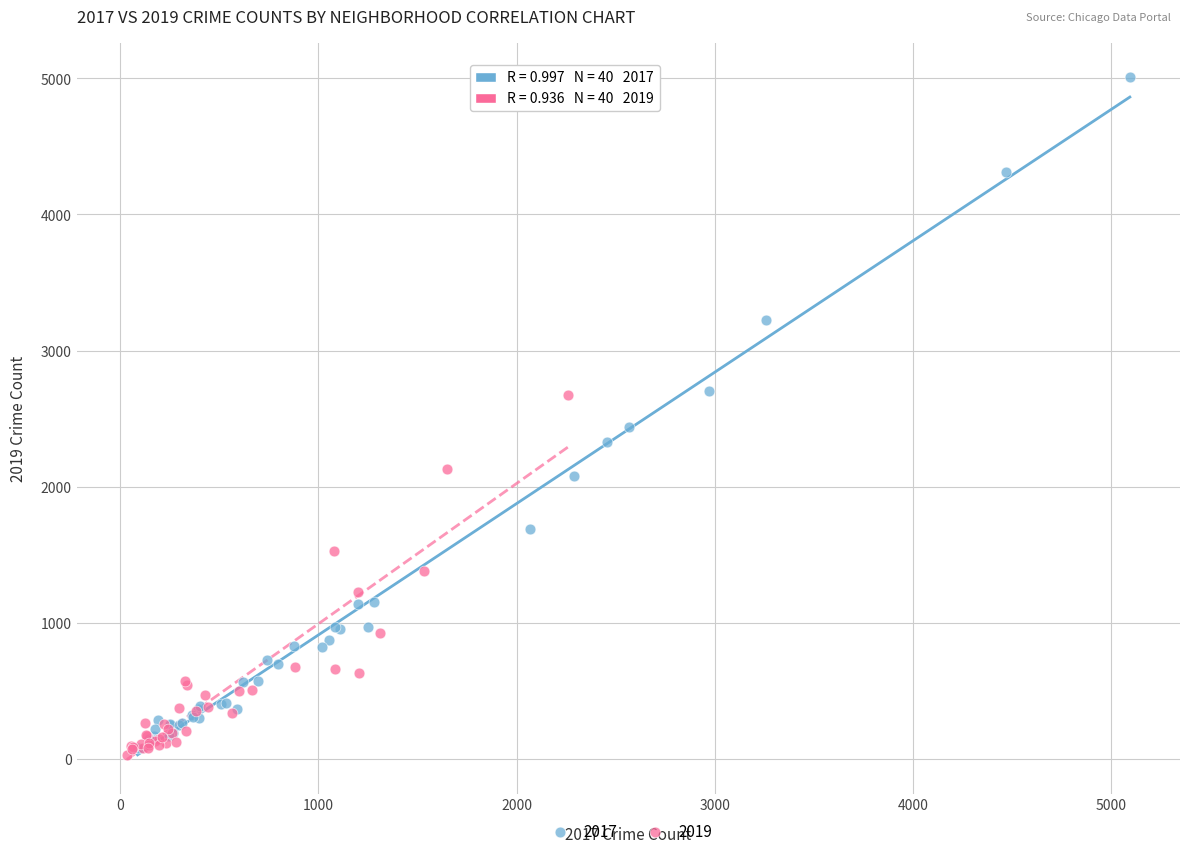

Which series has the widest spread of Y values?

2017